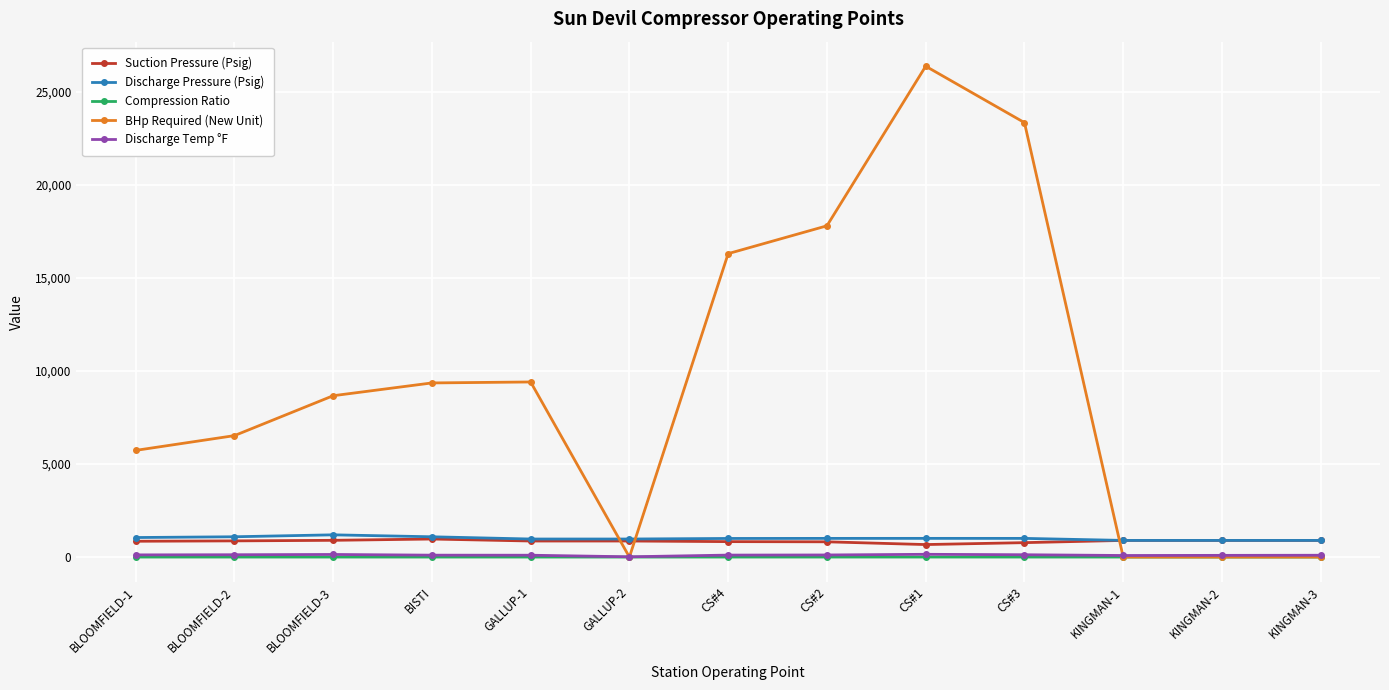

What is the approximate value of BHp Required (New Unit) at BLOOMFIELD-1?

5731.7